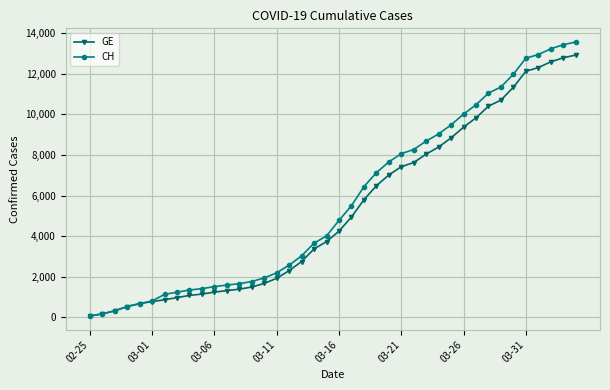

What is the maximum value for CH?

13553